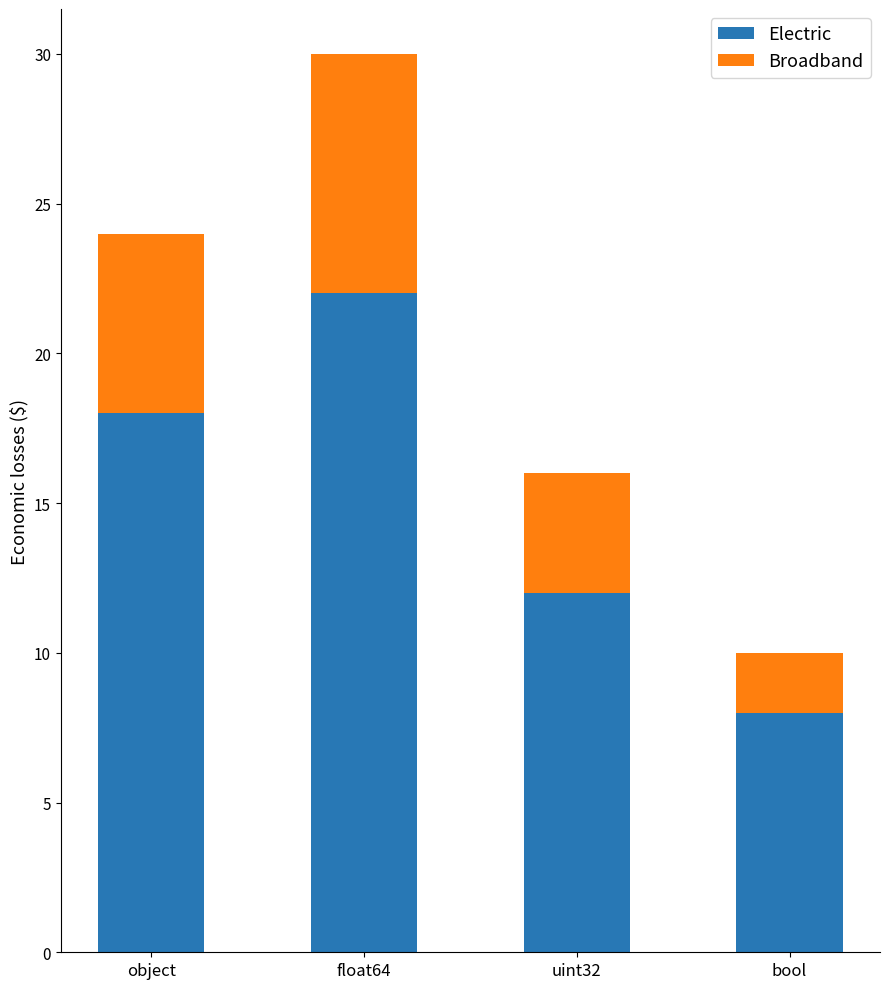

What is the lowest value of the Electric series?

8